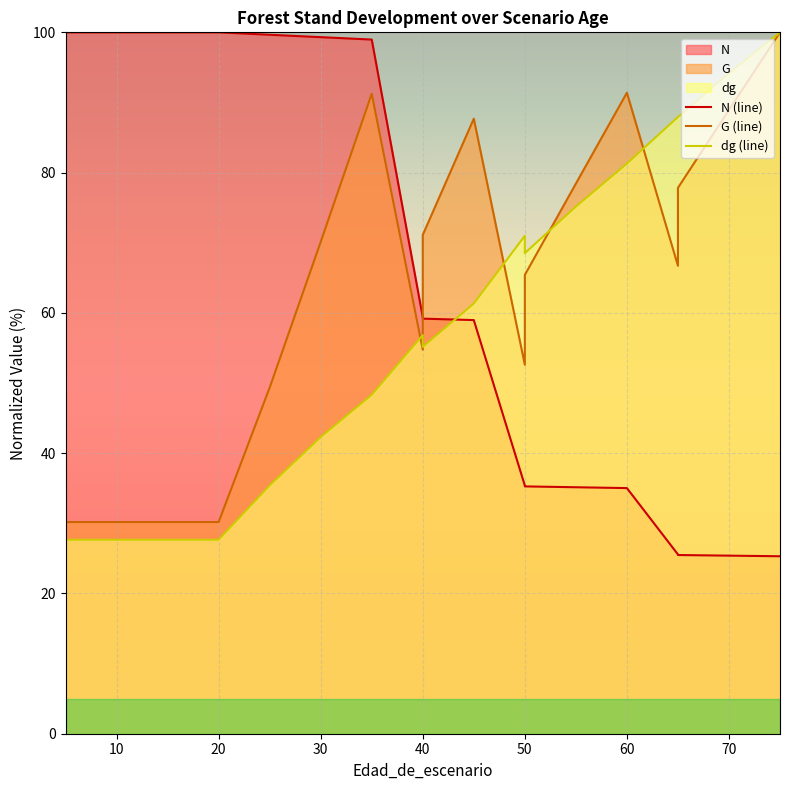

How many lines are shown in the chart?

3